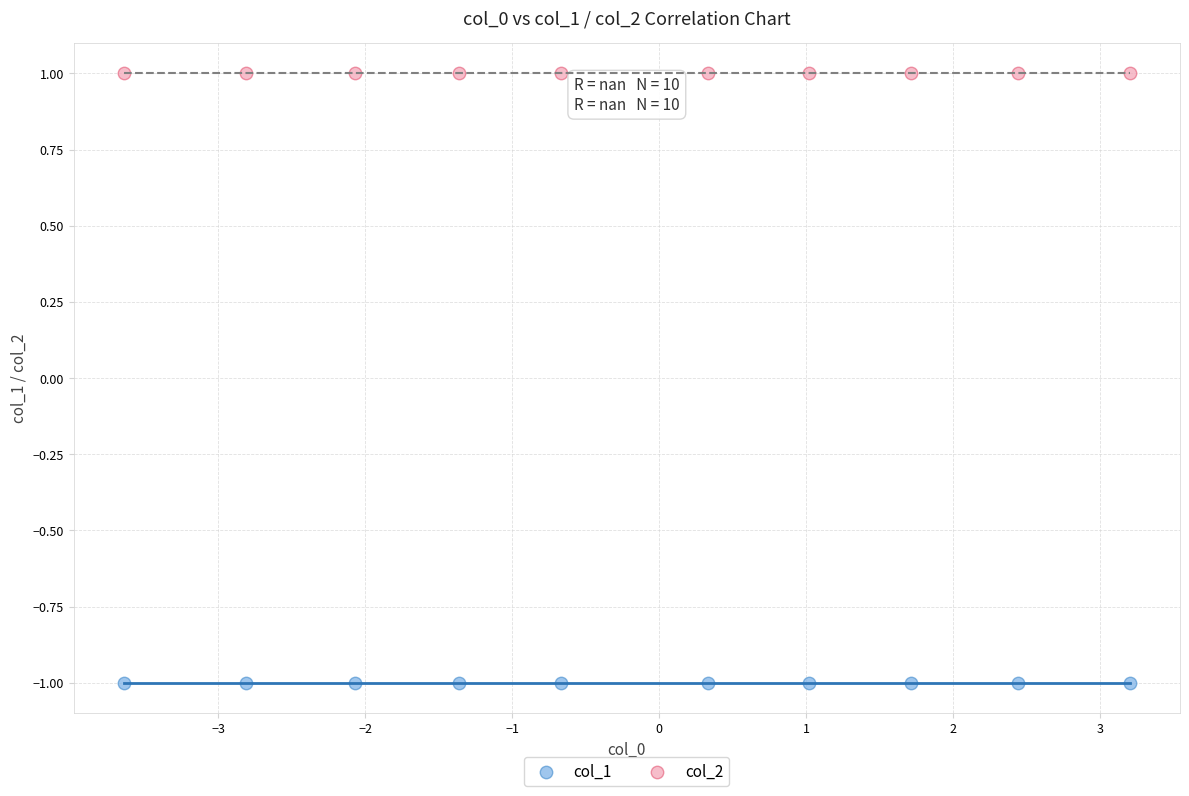

Which series reaches the minimum Y coordinate?

col_1